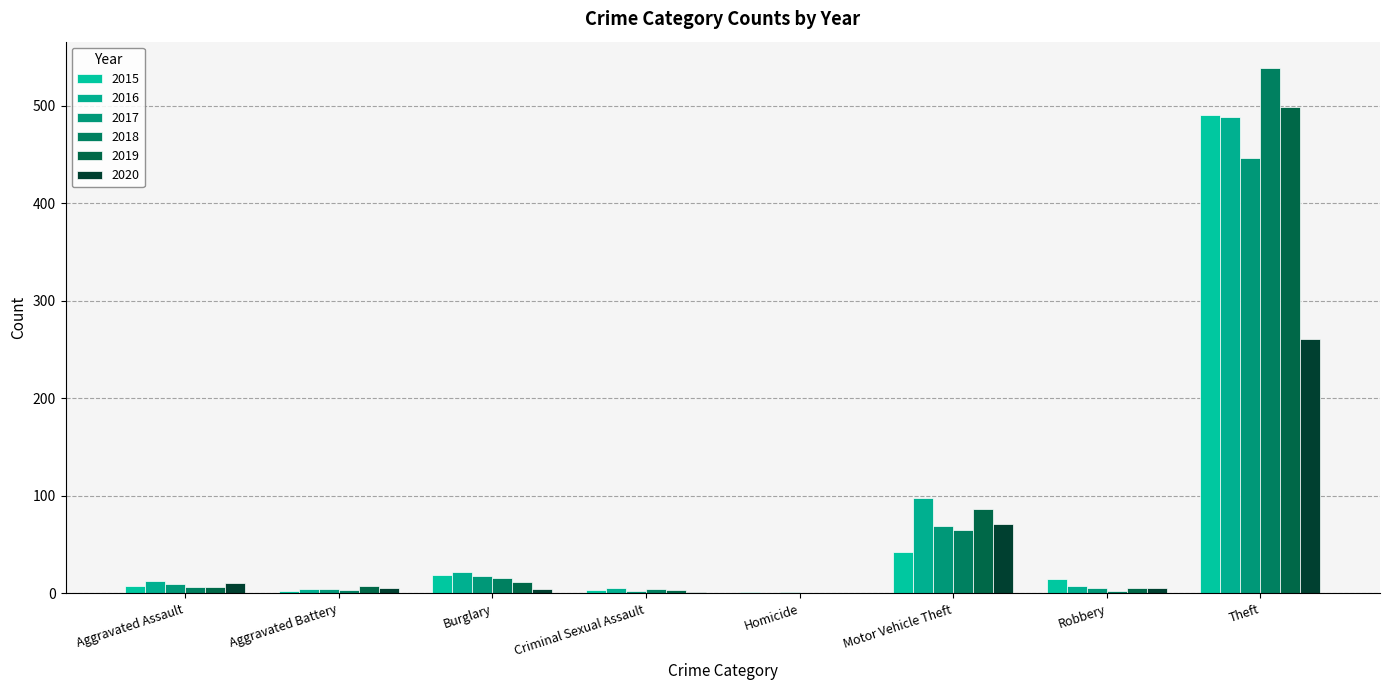

How many groups of bars are there?

8